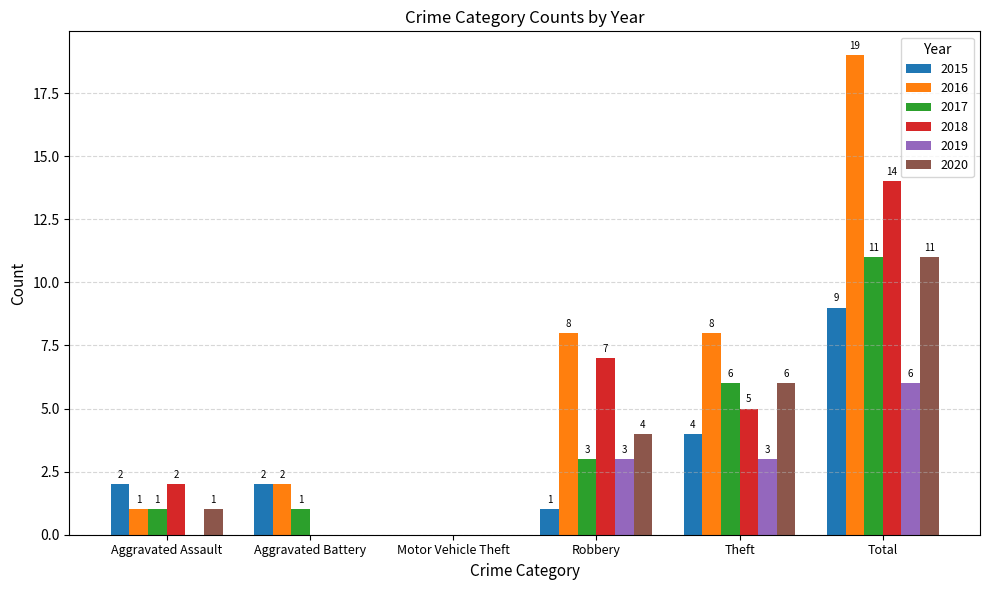

Is the value of 2015 at Robbery greater than the value of 2017 at Motor Vehicle Theft?

Yes